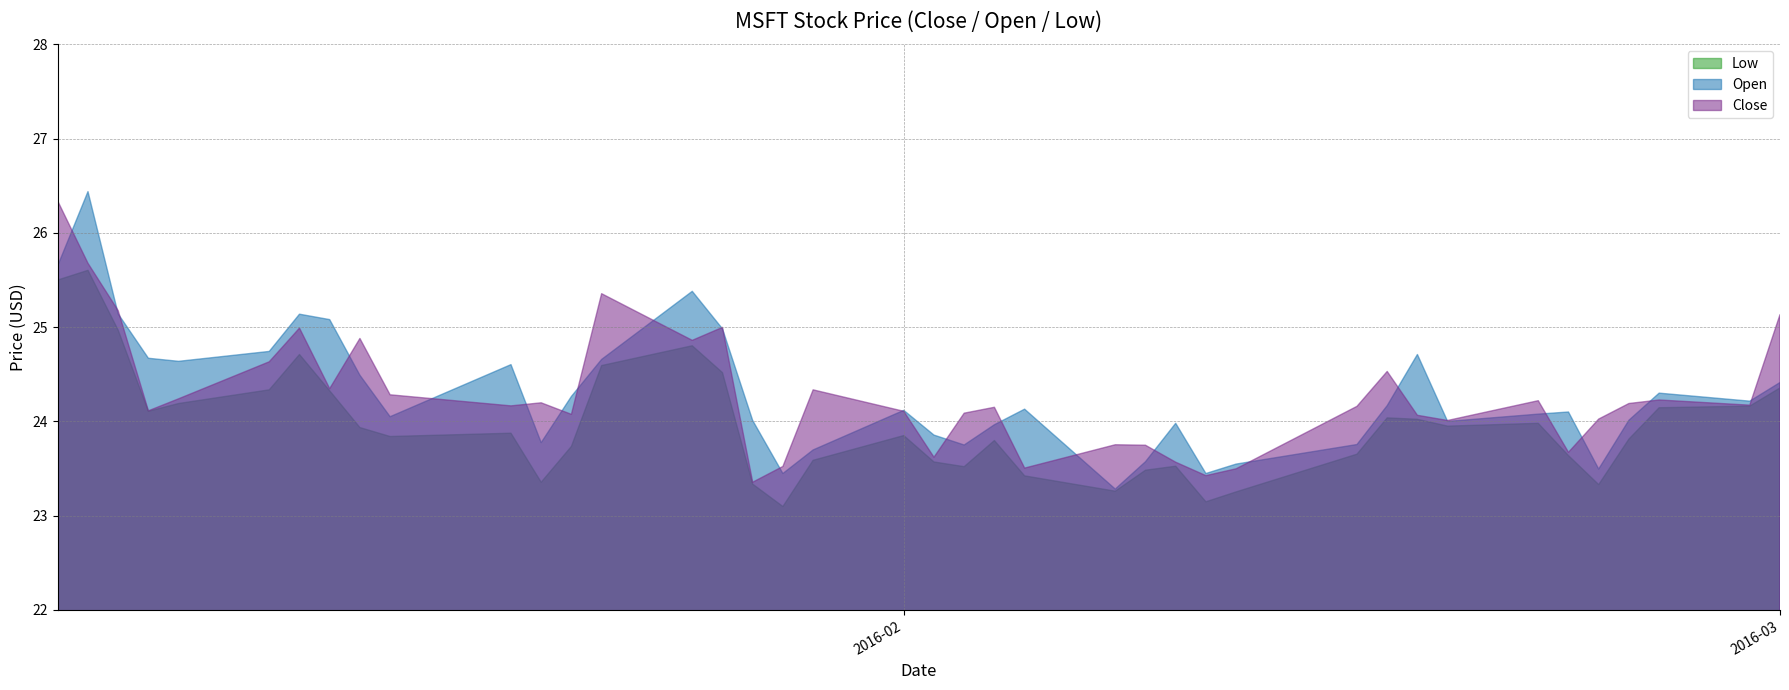

Reading left to right, transcribe all the data shown in this chart.

Close: 2016-01-04=26.3	2016-01-05=25.7	2016-01-06=25.2	2016-01-07=24.1	2016-01-08=24.2	2016-01-11=24.6	2016-01-12=25.0	2016-01-13=24.3	2016-01-14=24.9	2016-01-15=24.3	2016-01-19=24.2	2016-01-20=24.2	2016-01-21=24.1	2016-01-22=25.4	2016-01-25=24.9	2016-01-26=25.0	2016-01-27=23.4	2016-01-28=23.5	2016-01-29=24.3	2016-02-01=24.1	2016-02-02=23.6	2016-02-03=24.1	2016-02-04=24.1	2016-02-05=23.5	2016-02-08=23.8	2016-02-09=23.7	2016-02-10=23.6	2016-02-11=23.4	2016-02-12=23.5	2016-02-16=24.2	2016-02-17=24.5	2016-02-18=24.1	2016-02-19=24.0	2016-02-22=24.2	2016-02-23=23.7	2016-02-24=24.0	2016-02-25=24.2	2016-02-26=24.2	2016-02-29=24.2	2016-03-01=25.1
Open: 2016-01-04=25.7	2016-01-05=26.4	2016-01-06=25.1	2016-01-07=24.7	2016-01-08=24.6	2016-01-11=24.7	2016-01-12=25.1	2016-01-13=25.1	2016-01-14=24.5	2016-01-15=24.0	2016-01-19=24.6	2016-01-20=23.8	2016-01-21=24.3	2016-01-22=24.7	2016-01-25=25.4	2016-01-26=25.0	2016-01-27=24.0	2016-01-28=23.4	2016-01-29=23.7	2016-02-01=24.1	2016-02-02=23.9	2016-02-03=23.8	2016-02-04=24.0	2016-02-05=24.1	2016-02-08=23.3	2016-02-09=23.6	2016-02-10=24.0	2016-02-11=23.4	2016-02-12=23.5	2016-02-16=23.8	2016-02-17=24.2	2016-02-18=24.7	2016-02-19=24.0	2016-02-22=24.1	2016-02-23=24.1	2016-02-24=23.5	2016-02-25=24.0	2016-02-26=24.3	2016-02-29=24.2	2016-03-01=24.4
Low: 2016-01-04=25.5	2016-01-05=25.6	2016-01-06=25.0	2016-01-07=24.1	2016-01-08=24.2	2016-01-11=24.3	2016-01-12=24.7	2016-01-13=24.3	2016-01-14=23.9	2016-01-15=23.8	2016-01-19=23.9	2016-01-20=23.4	2016-01-21=23.7	2016-01-22=24.6	2016-01-25=24.8	2016-01-26=24.5	2016-01-27=23.3	2016-01-28=23.1	2016-01-29=23.6	2016-02-01=23.9	2016-02-02=23.6	2016-02-03=23.5	2016-02-04=23.8	2016-02-05=23.4	2016-02-08=23.3	2016-02-09=23.5	2016-02-10=23.5	2016-02-11=23.1	2016-02-12=23.3	2016-02-16=23.7	2016-02-17=24.0	2016-02-18=24.0	2016-02-19=24.0	2016-02-22=24.0	2016-02-23=23.6	2016-02-24=23.3	2016-02-25=23.8	2016-02-26=24.1	2016-02-29=24.2	2016-03-01=24.4